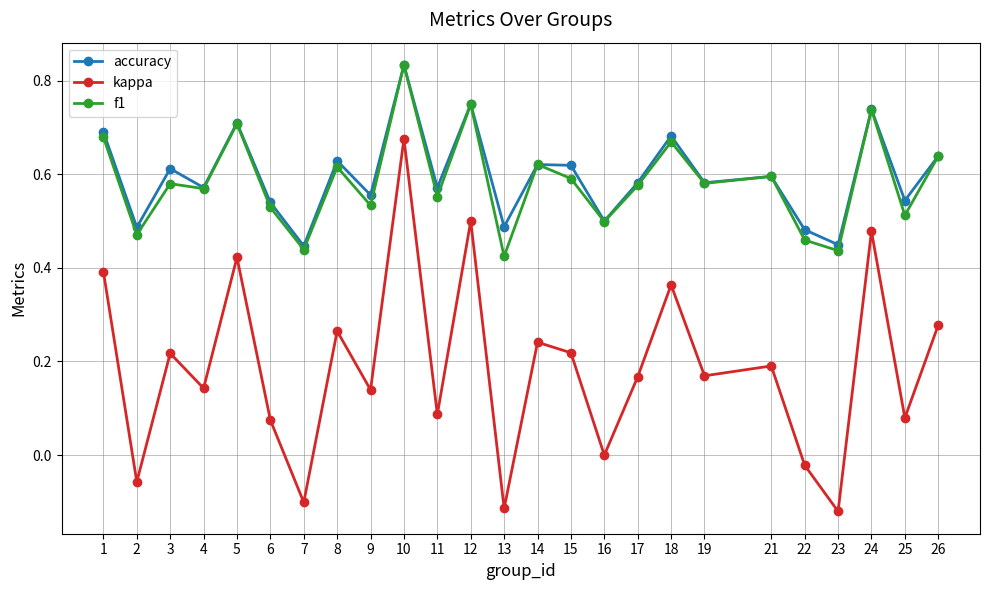

How many interior local valleys does the accuracy series have?

10